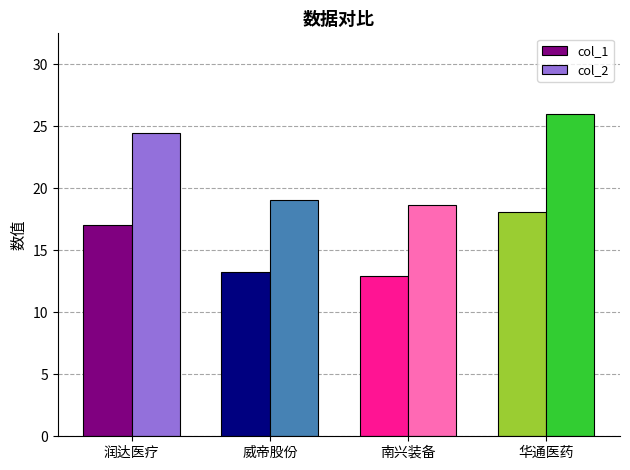

At which label does col_1 reach its peak?

华通医药